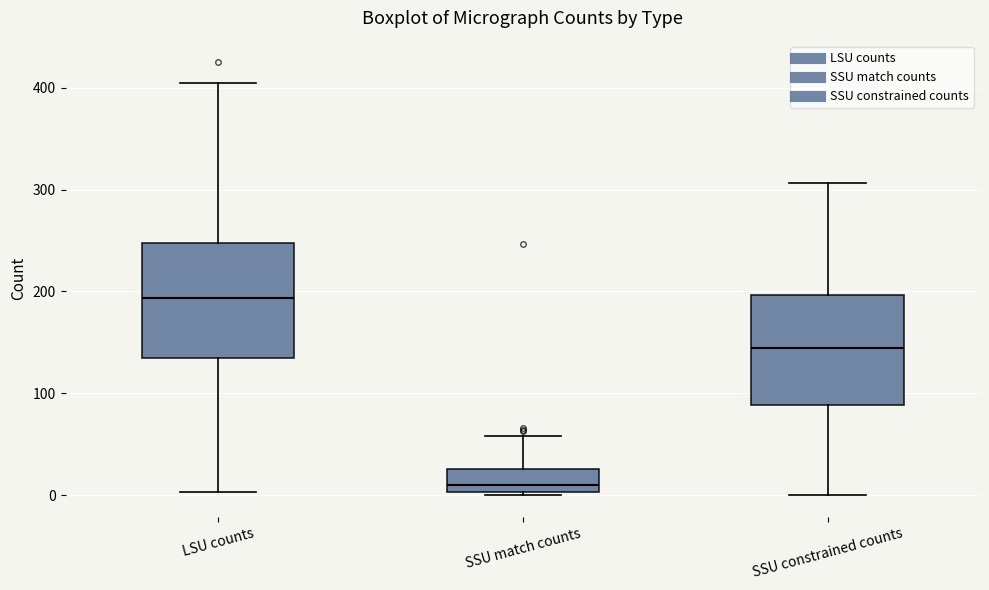

Which box's median line is the highest?

LSU counts